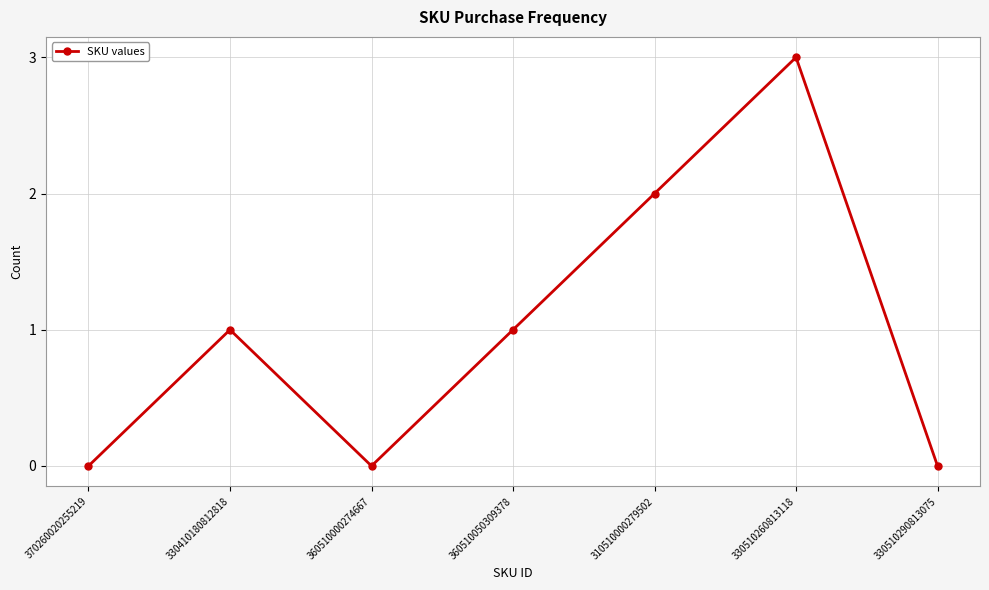

True or false: there are more than 1 points higher than both neighbors.

True